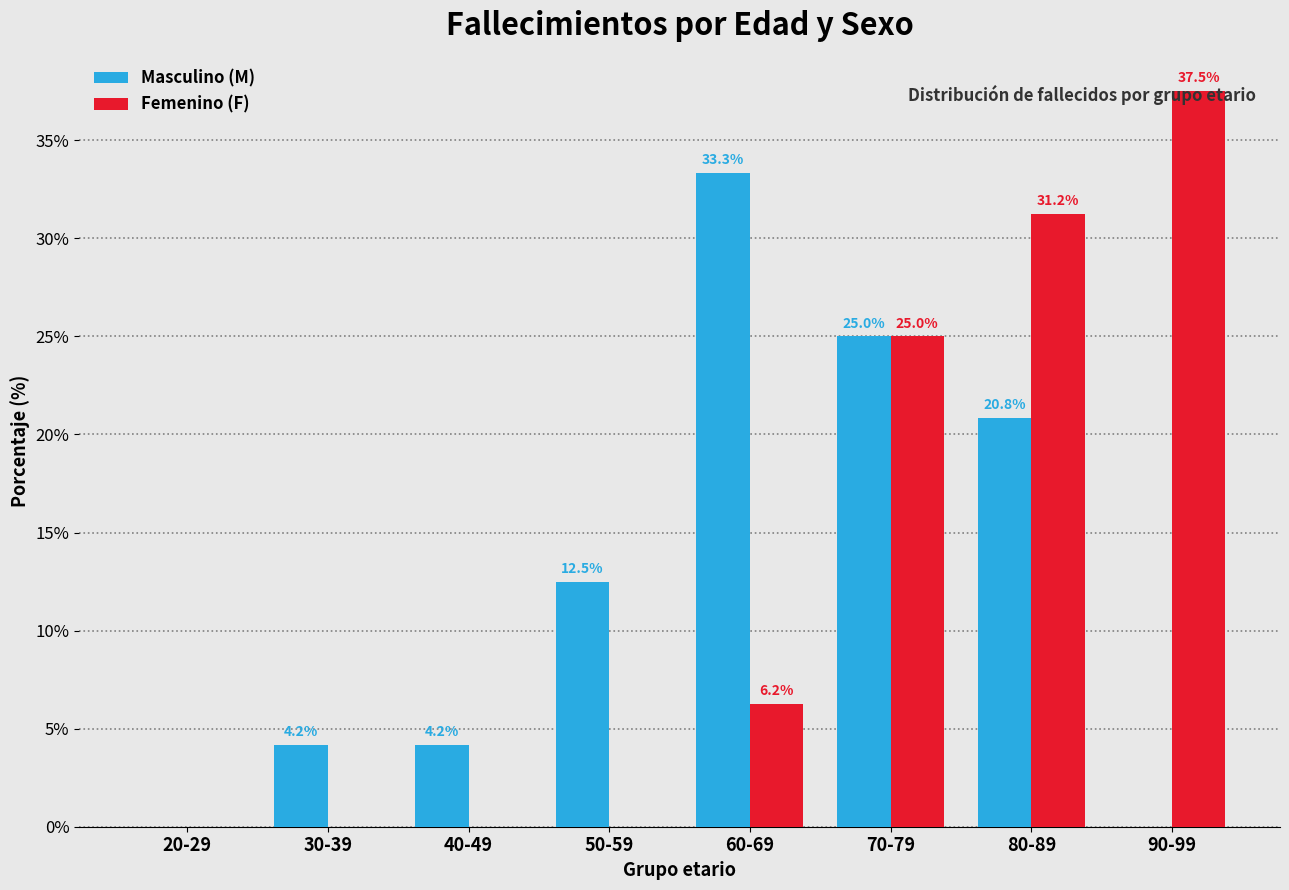

Is it true that Femenino (F) equals 31.2 at 80-89?

True